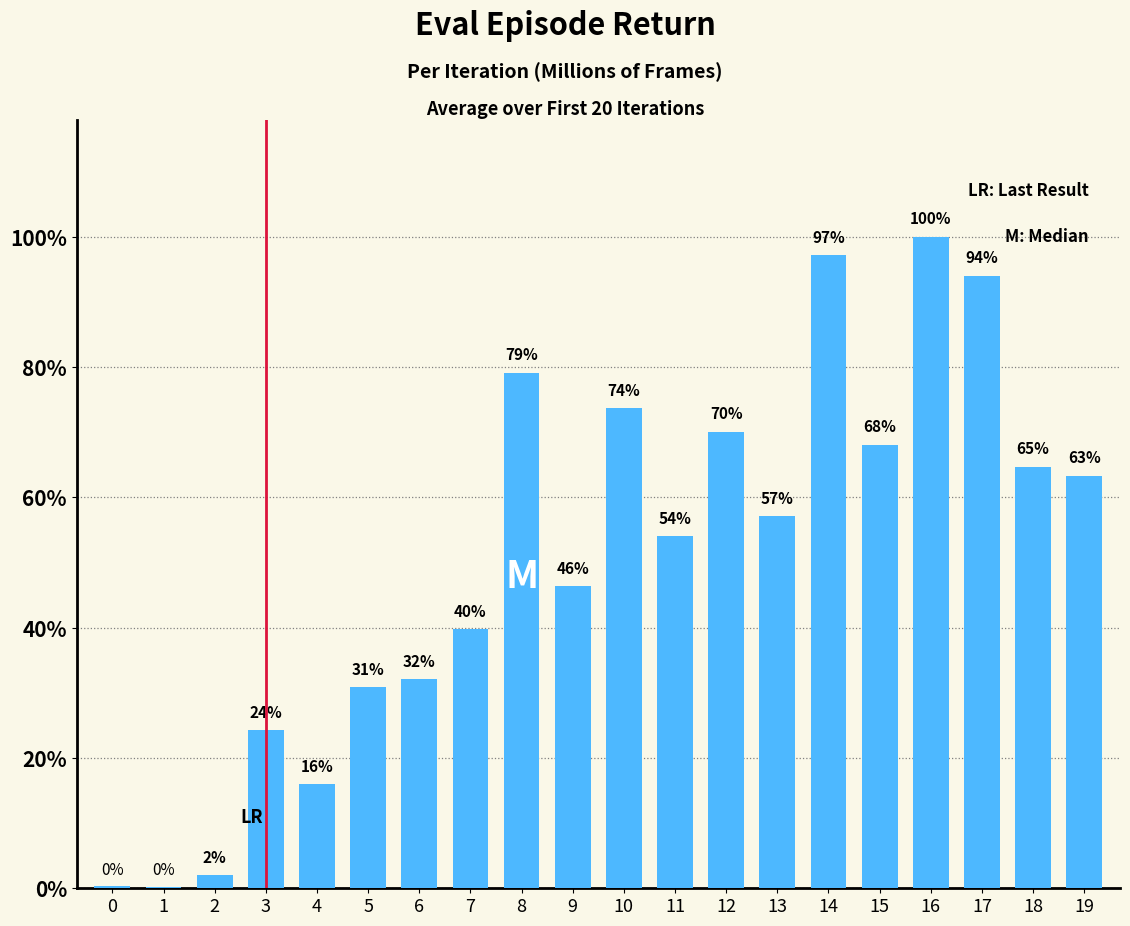

Are the bars horizontal?

No